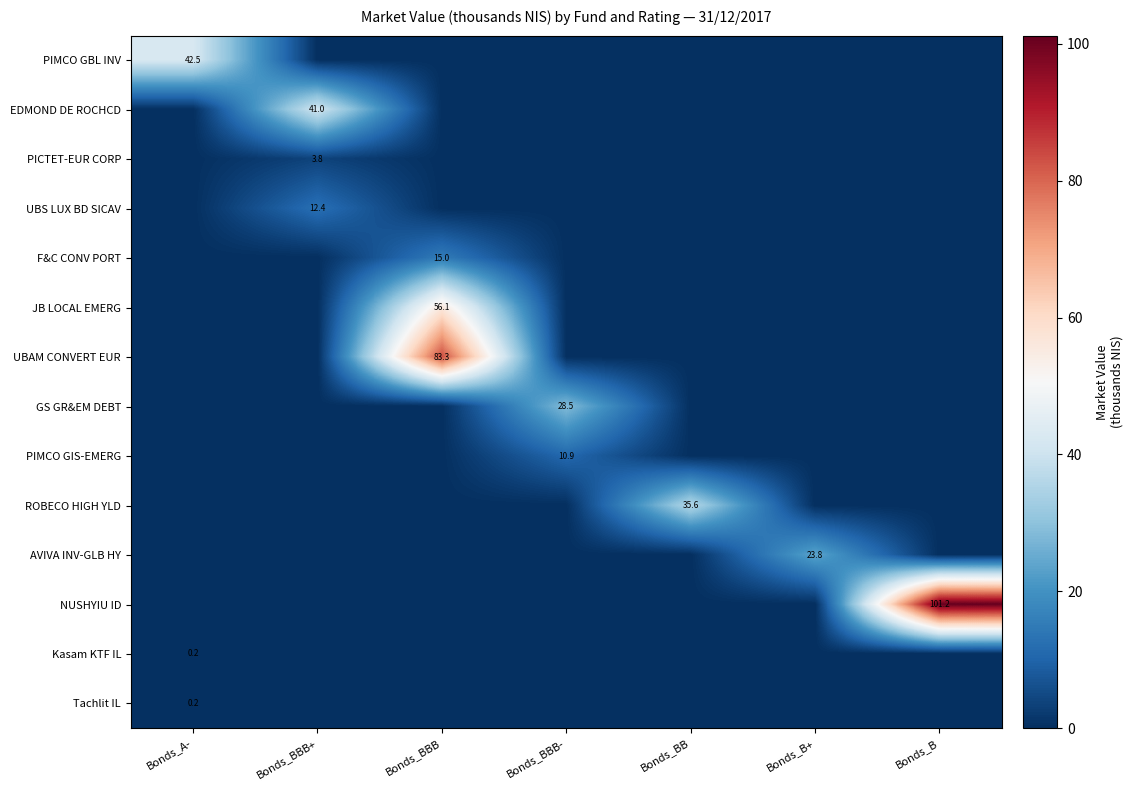

At which category is the sum across all series the highest?

Bonds_BBB